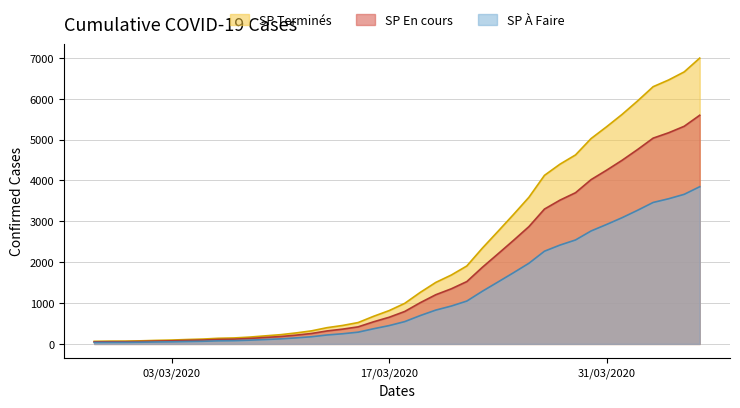

True or false: the data shows 167 at 2020-03-08.

True